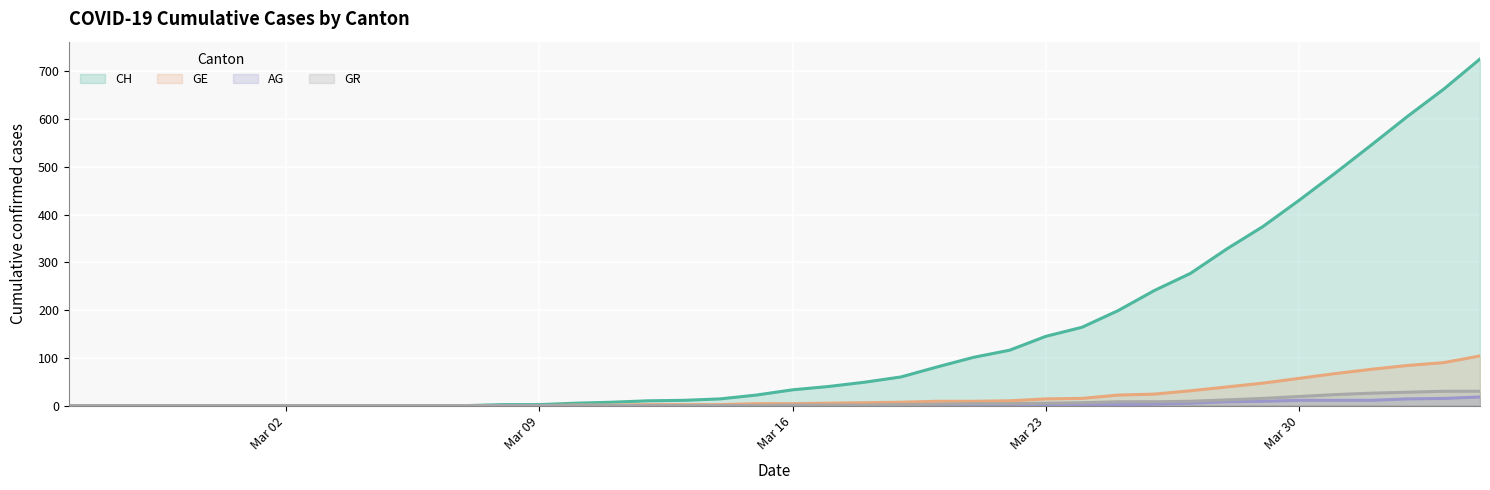

How many lines are shown in the chart?

4